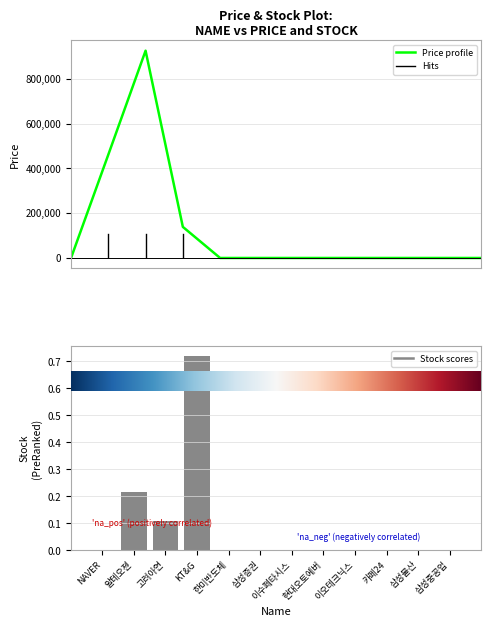

Is it true that Stock equals 0.0 at 한미반도체?

True